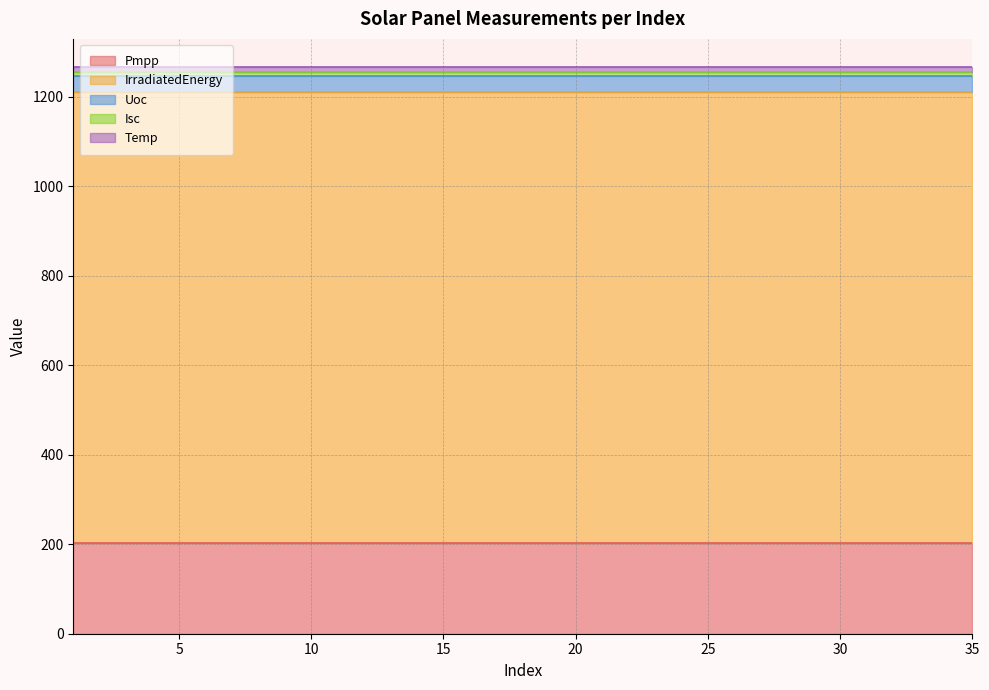

Which series has the largest total across all categories?

IrradiatedEnergy